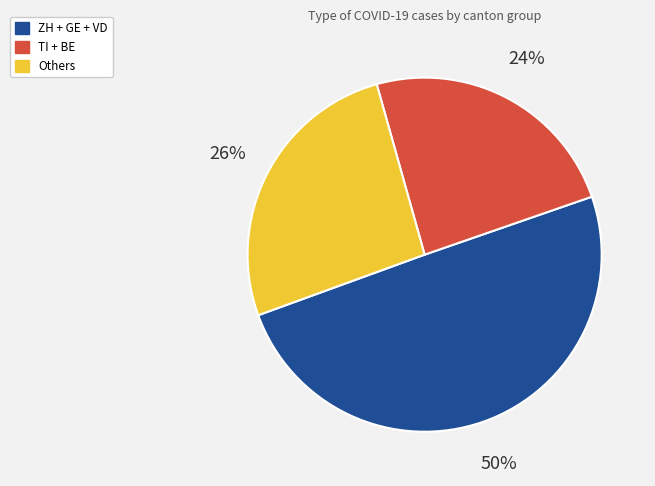

Does any single category account for the majority?

No